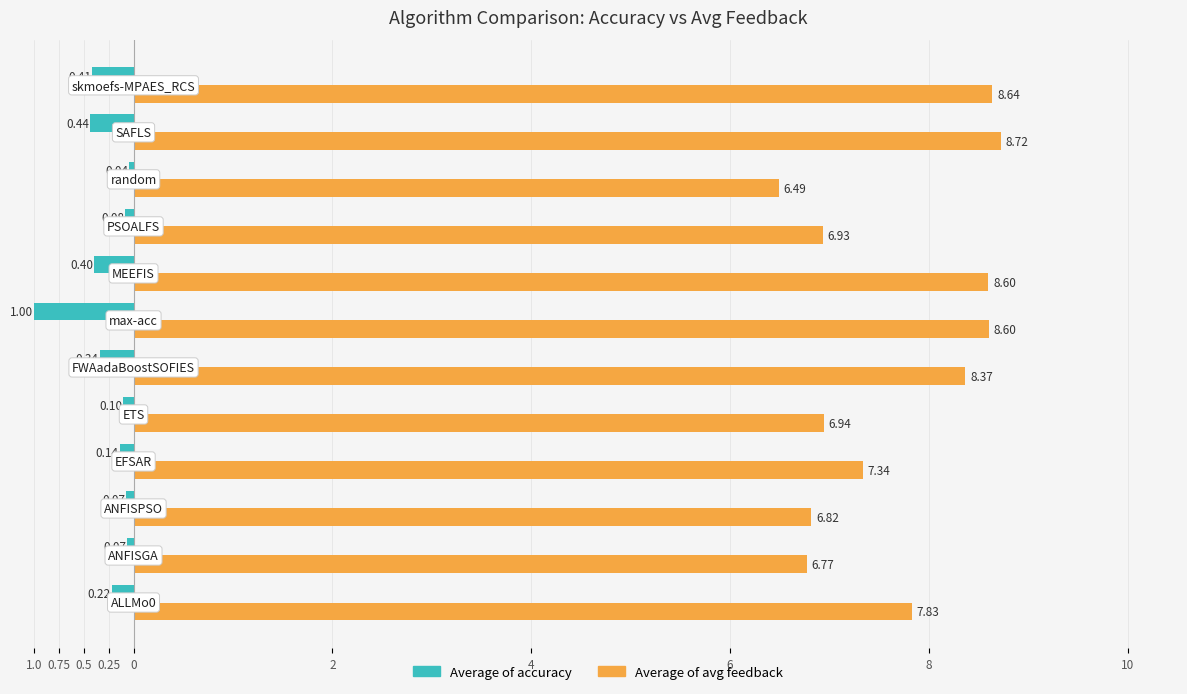

What is the difference between the maximum and minimum values in the Average of avg feedback series?

2.2